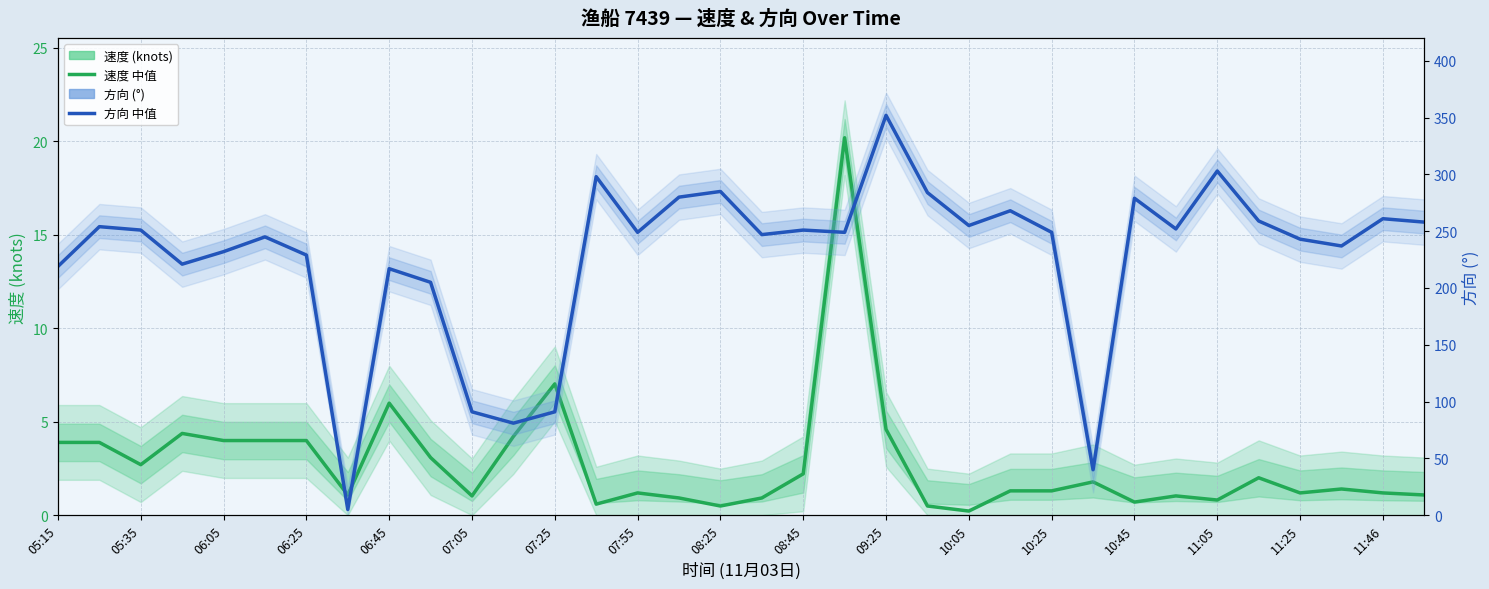

Which series has the largest total across all categories?

方向 (°)